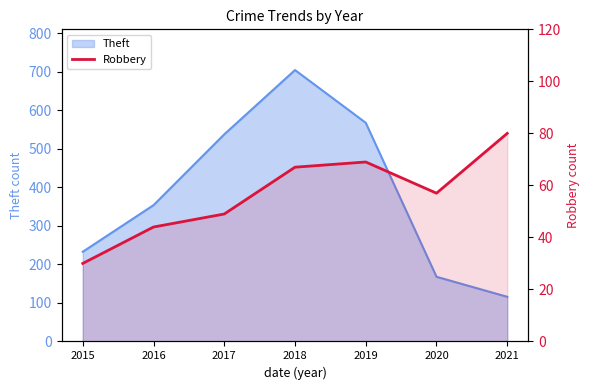

How many lines are shown in the chart?

1